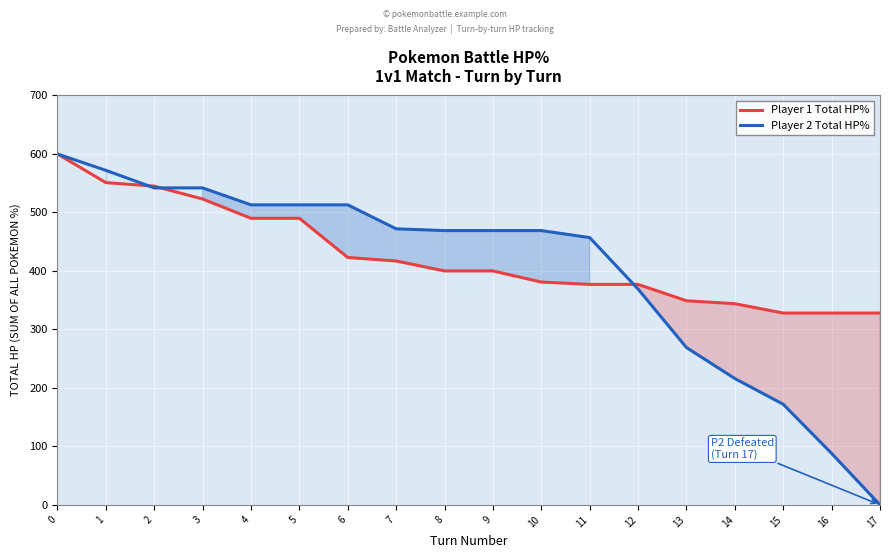

How many lines are shown in the chart?

2